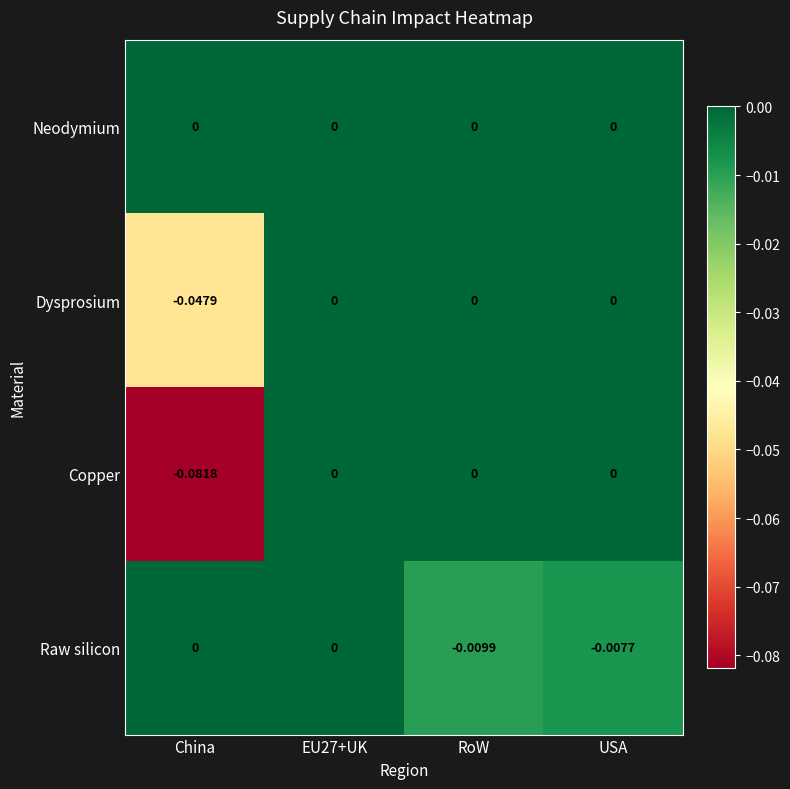

Which label corresponds to the smallest value in the chart?

China